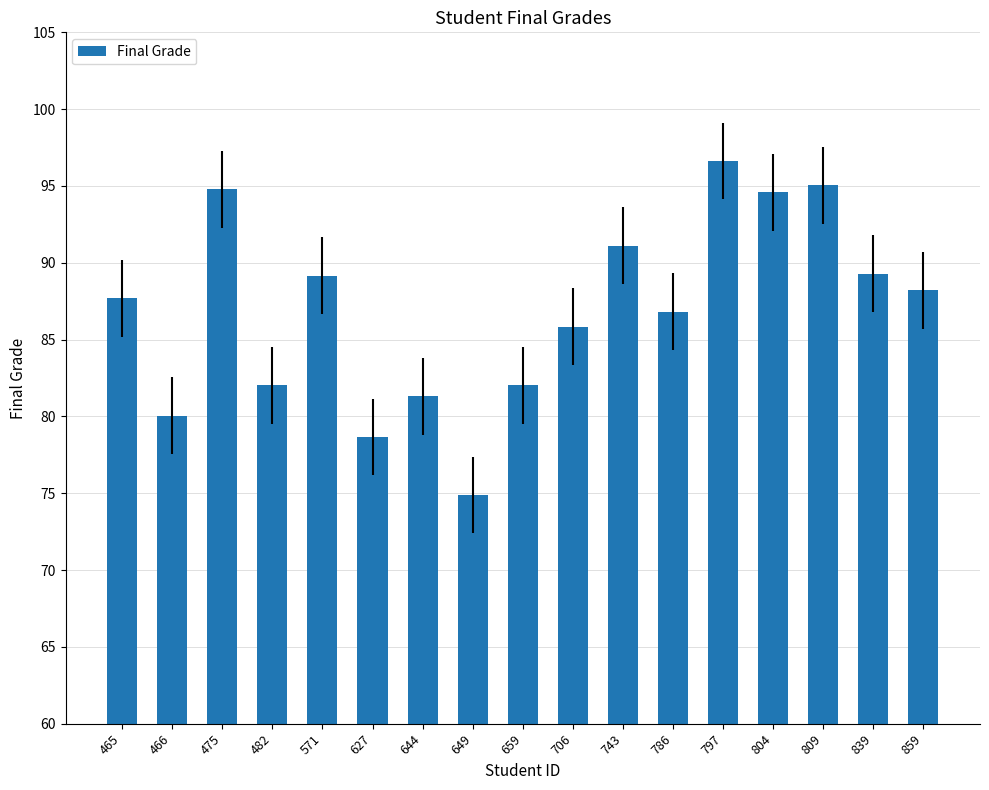

What is the value of the 1st bar from the left?

87.7